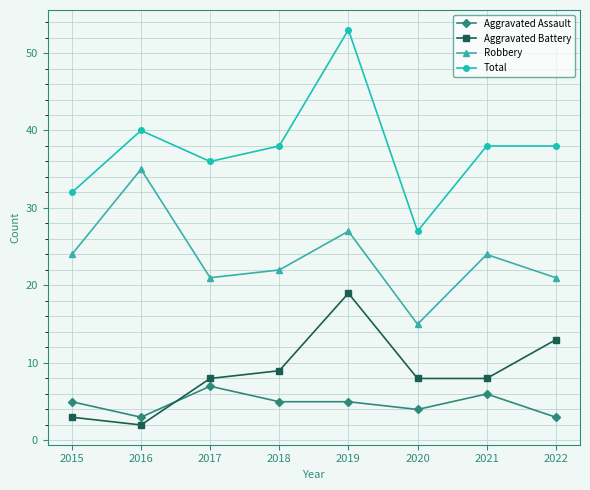

What is the maximum value shown in the chart?

53